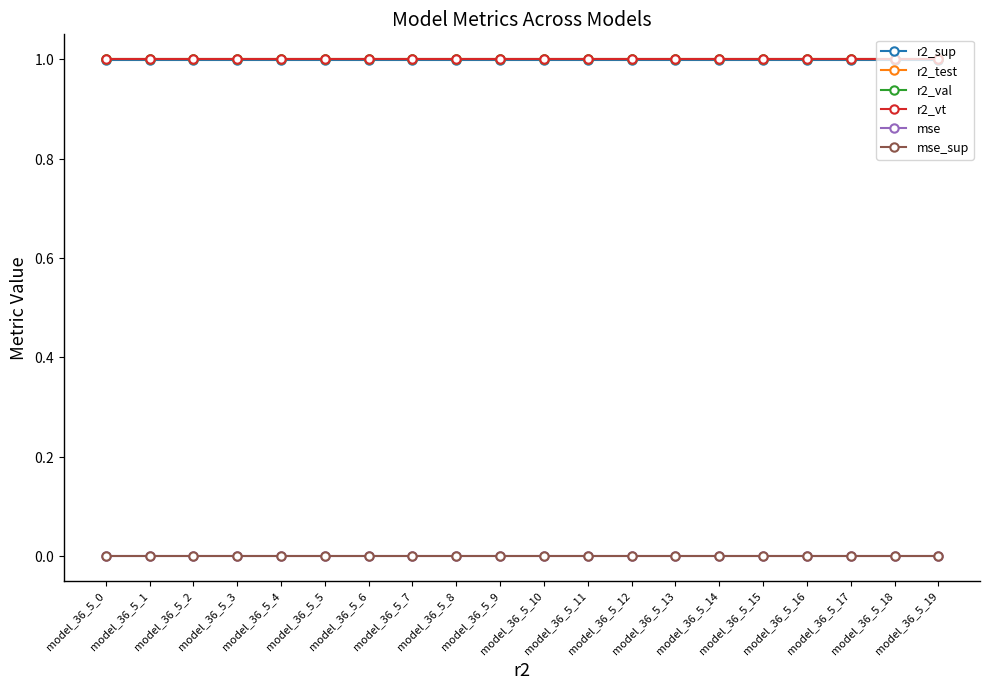

What is the total value across all series at model_36_5_12?

4.0